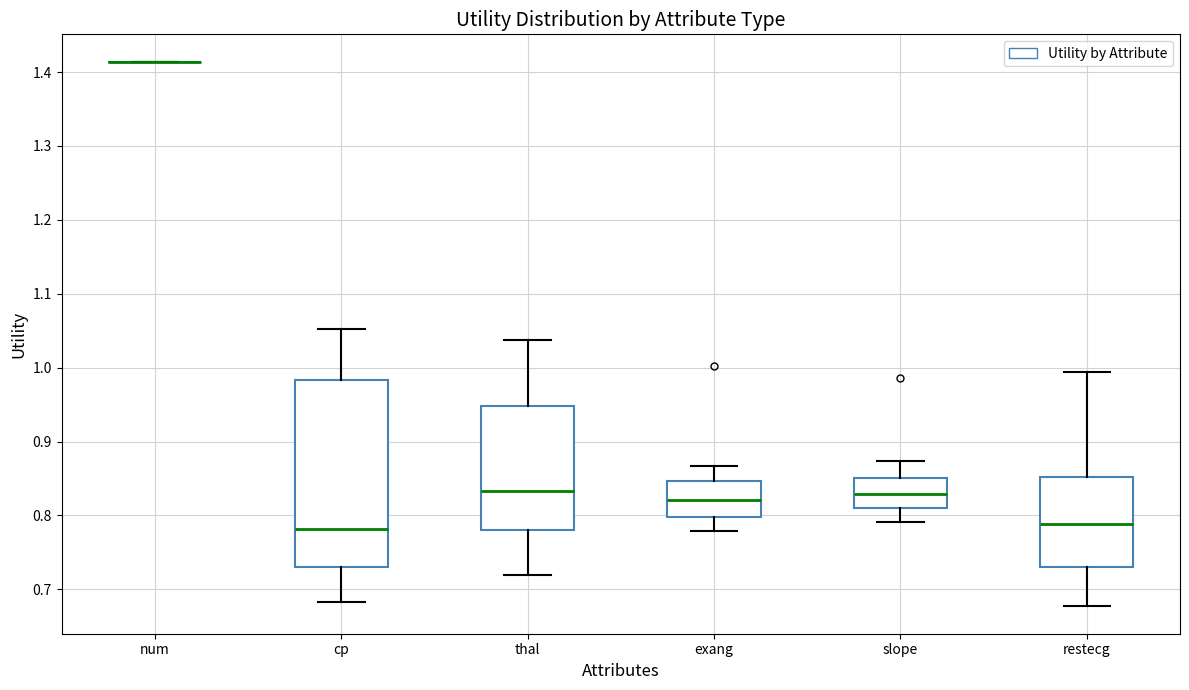

Where does the lower whisker of the box for exang end on the y-axis? The values are not printed on the chart, so give them approximately, as read against the axis.

0.78